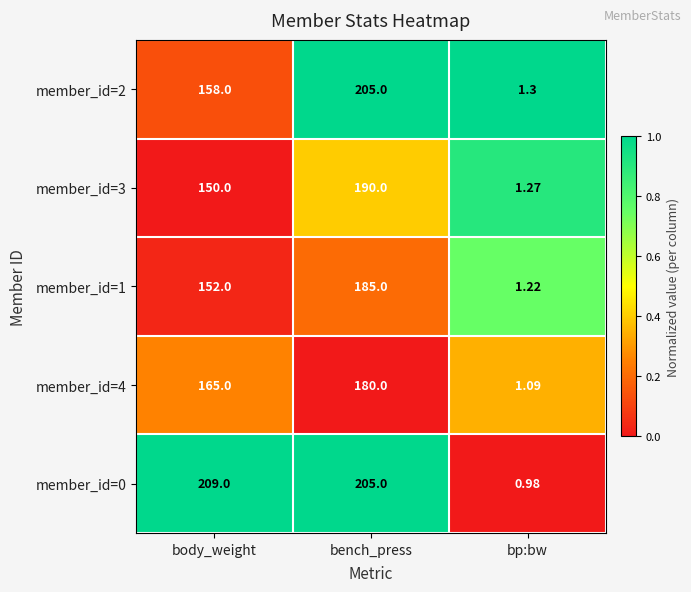

Where is member_id=2 nearest to the value 103?

body_weight